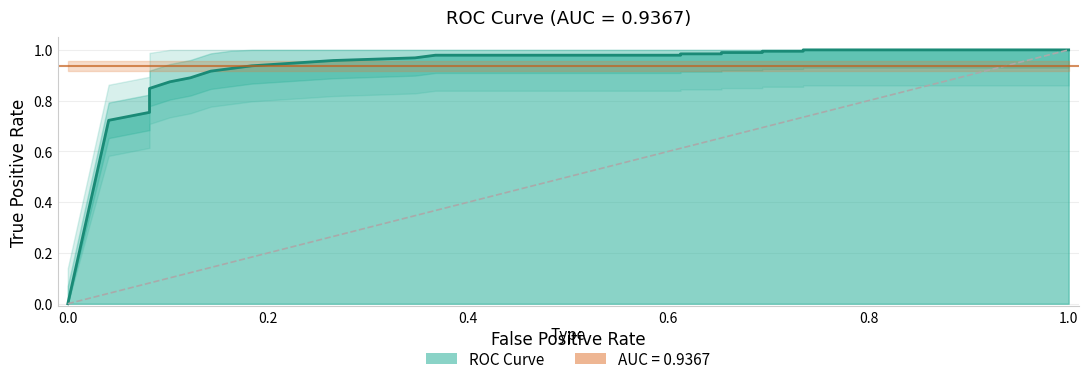

How many values exceed 0?

34